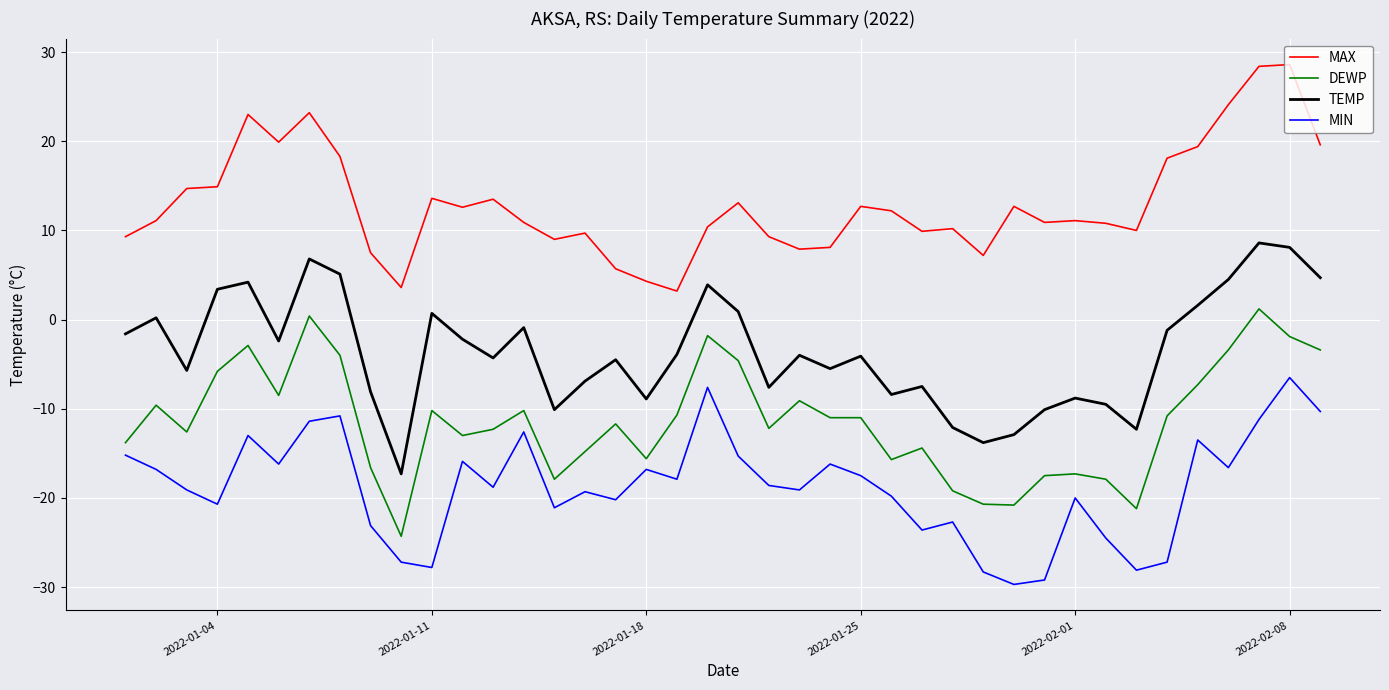

True or false: DEWP and TEMP cross at least once.

False